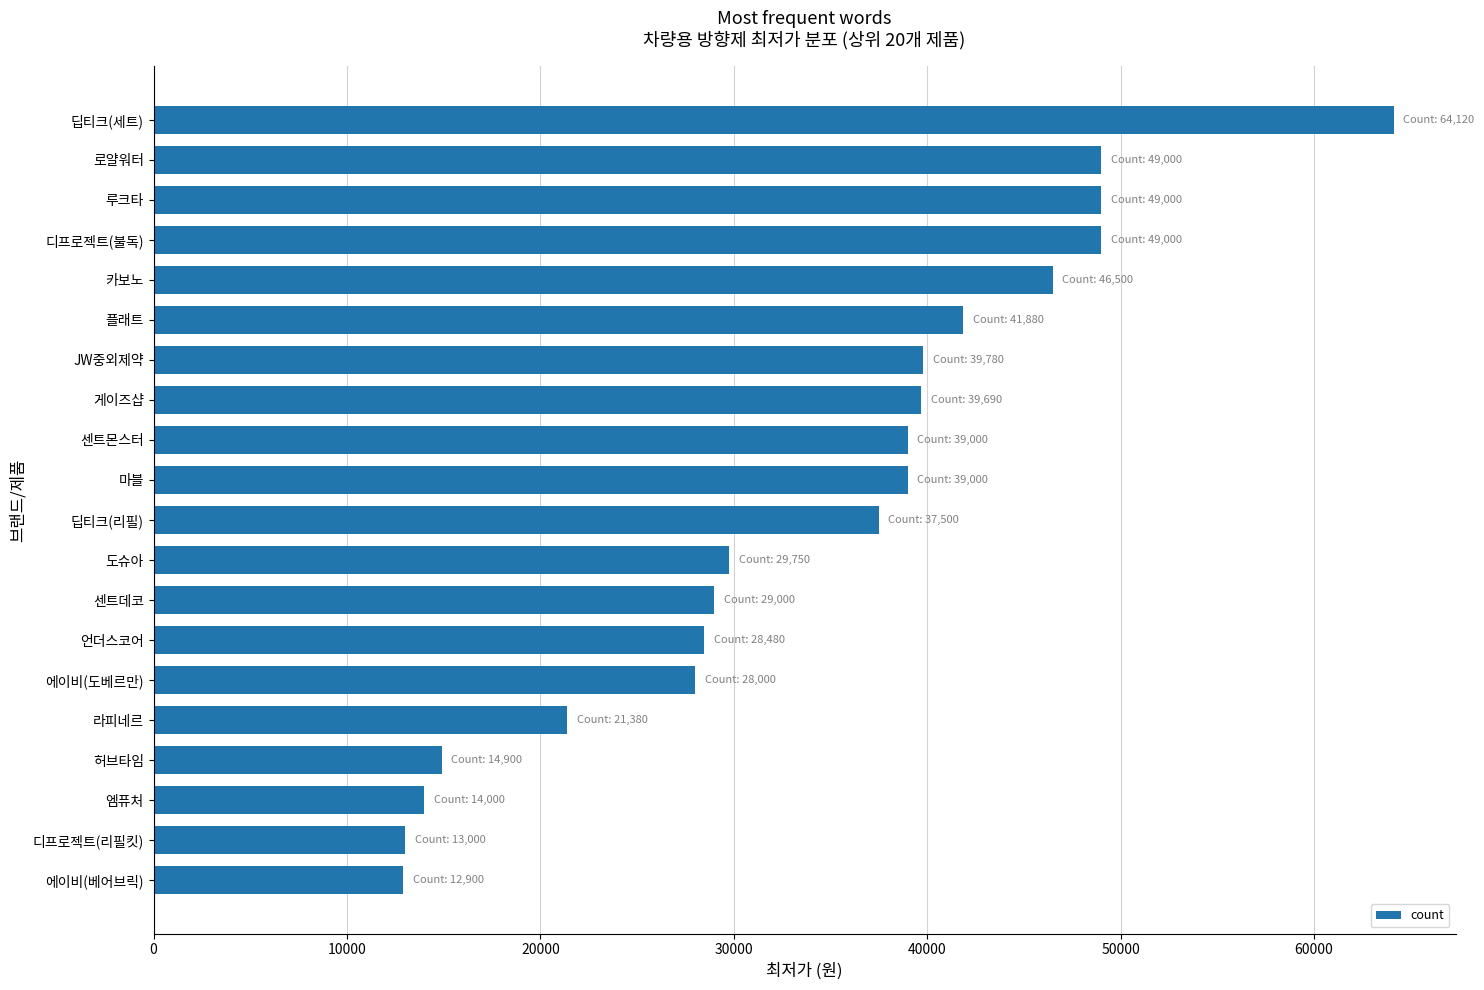

Between 딥티크(리필) and 도슈아, which is larger?

딥티크(리필)